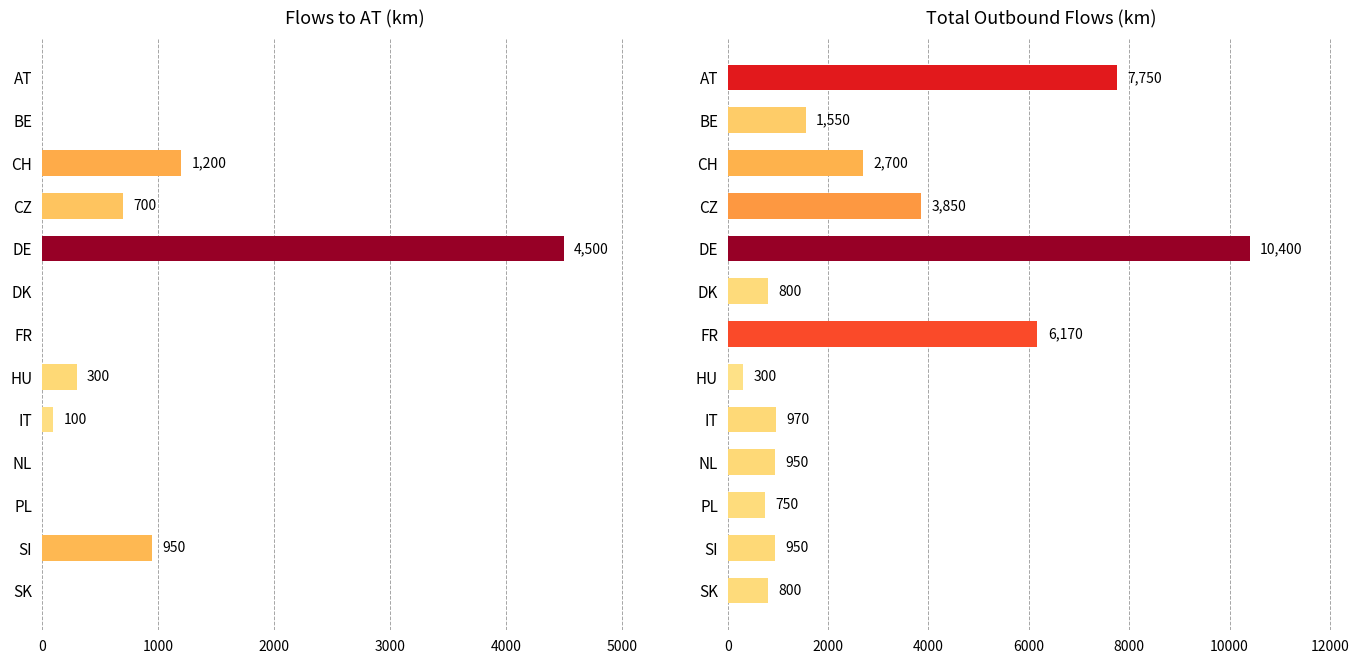

What is the sum of all Total outbound values?

37940